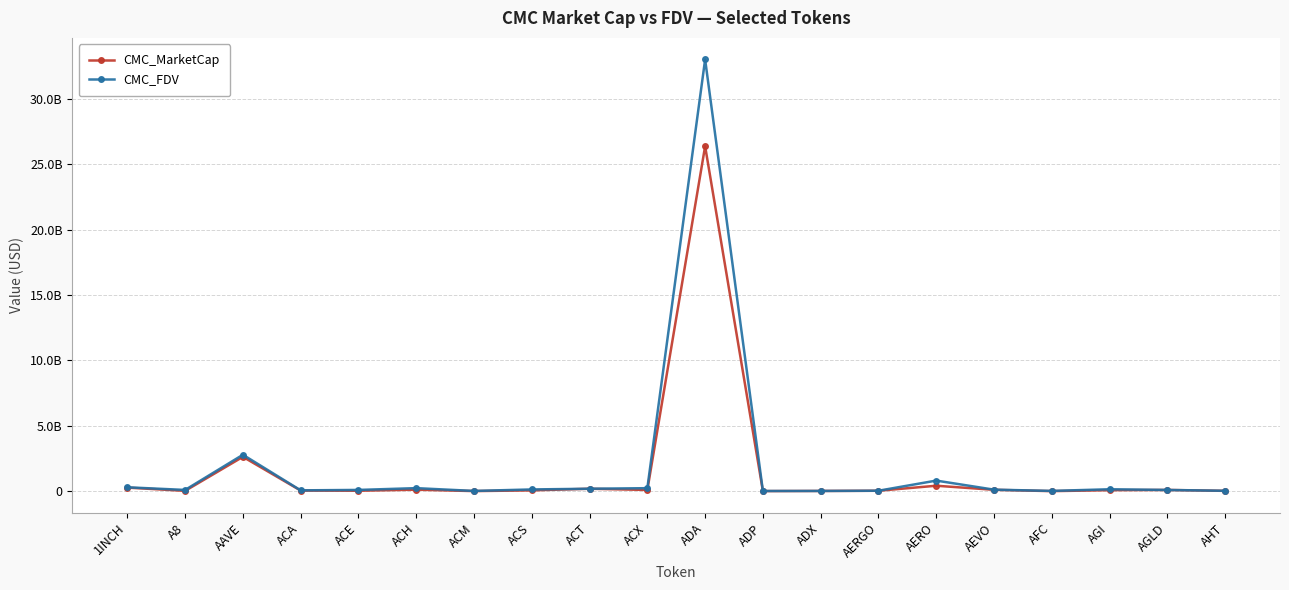

Rank the series by their average value, from highest to lowest.

CMC_FDV, CMC_MarketCap